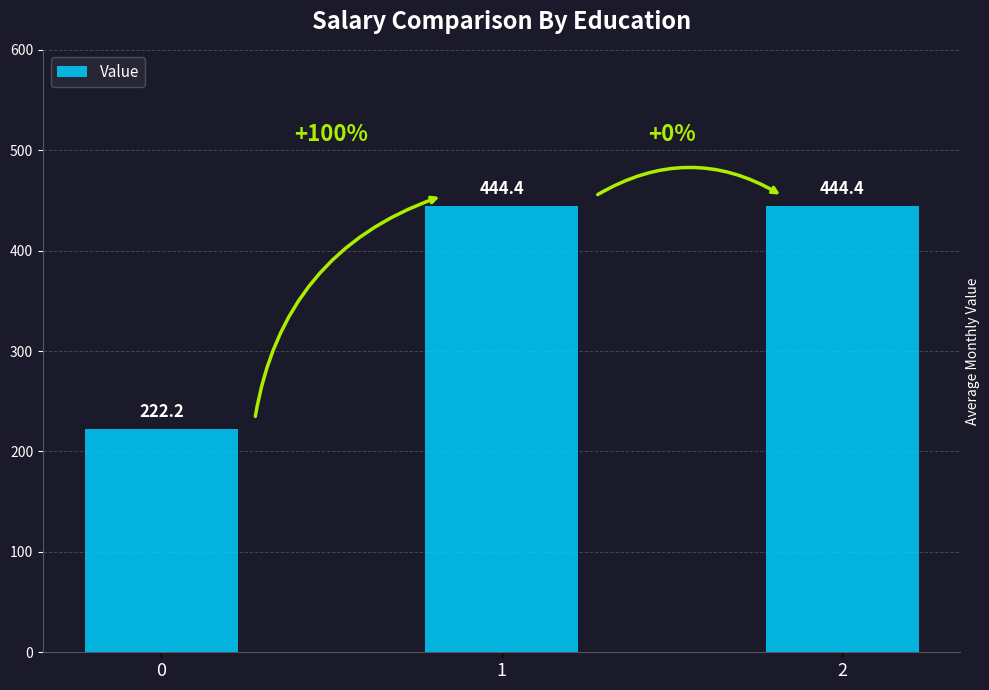

Reading left to right, what are all the values shown in this chart?

0=222.2	1=444.4	2=444.4